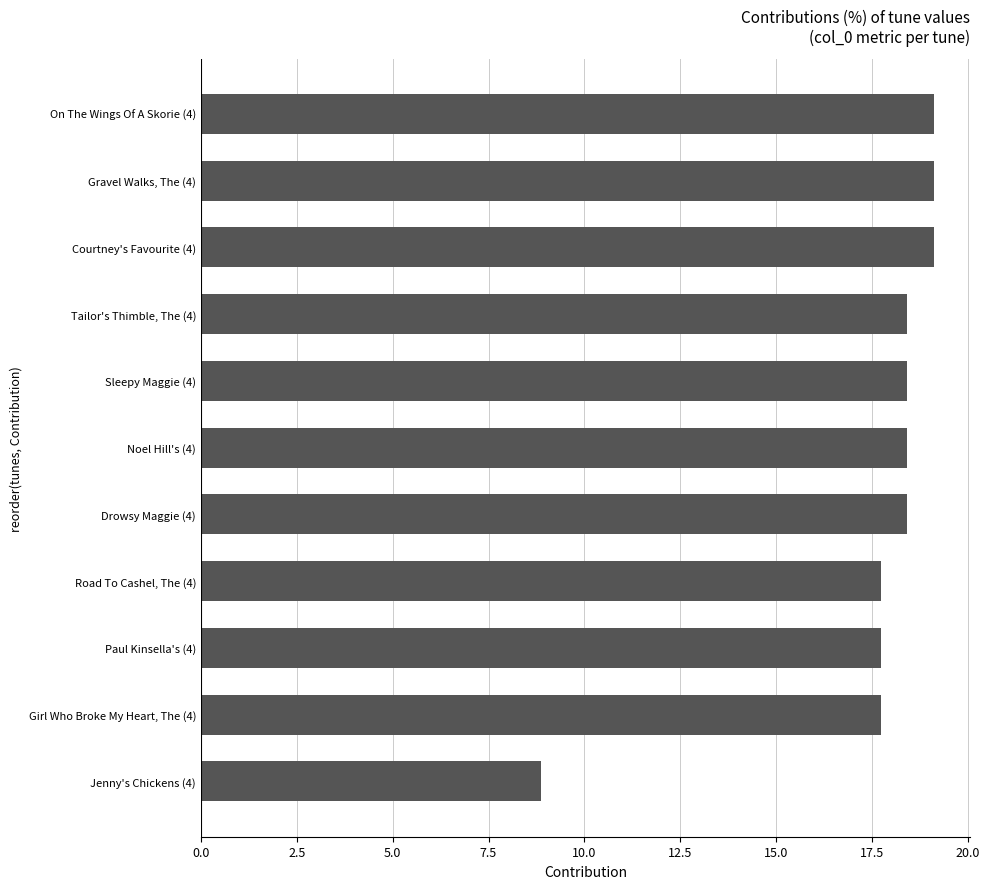

Is it true that the value at Paul Kinsella's (4) is 8.1?

False